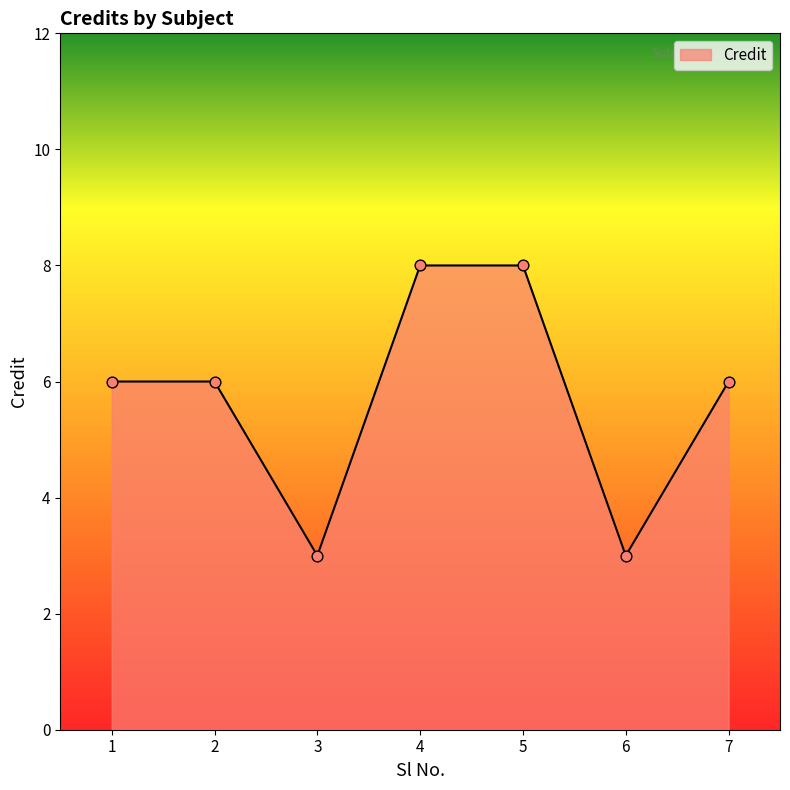

Between 1 and 6, which is larger?

1